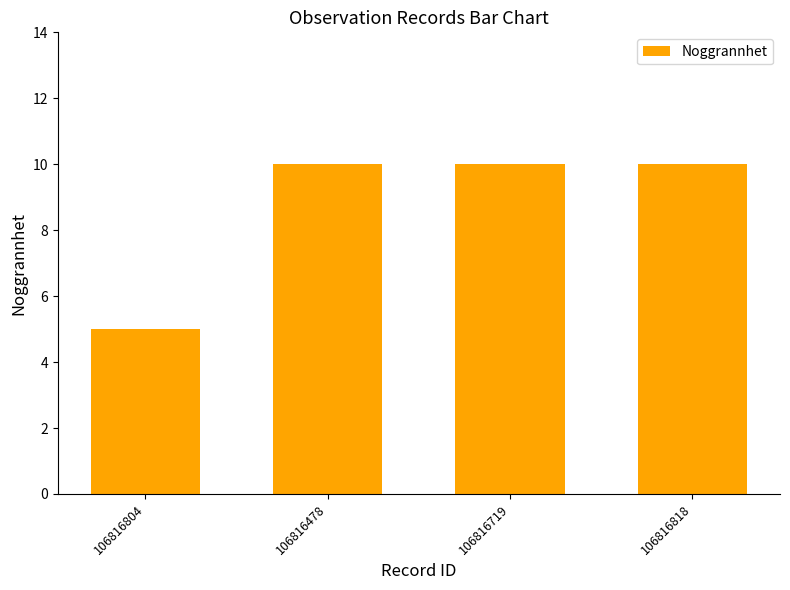

Reading left to right, extract all data points from this chart.

5	10	10	10